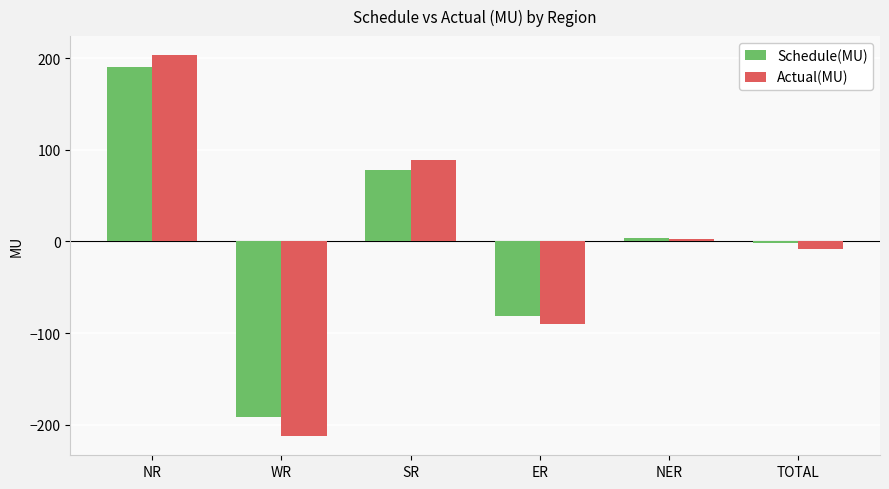

At which label does Actual(MU) reach its peak?

NR